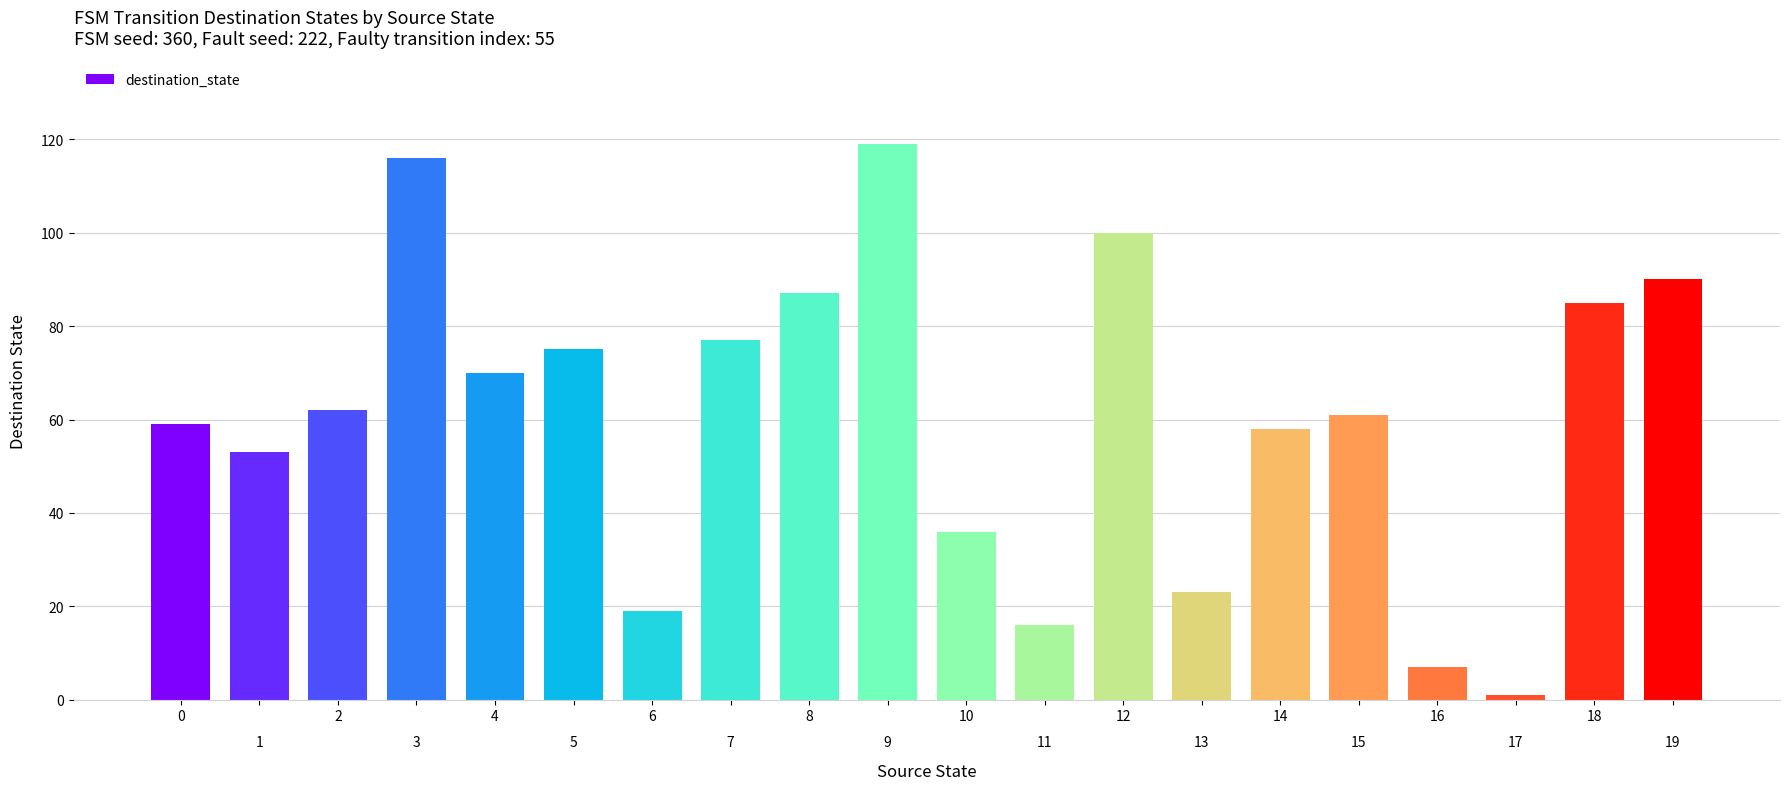

What is the value of the 6th bar from the left?

75